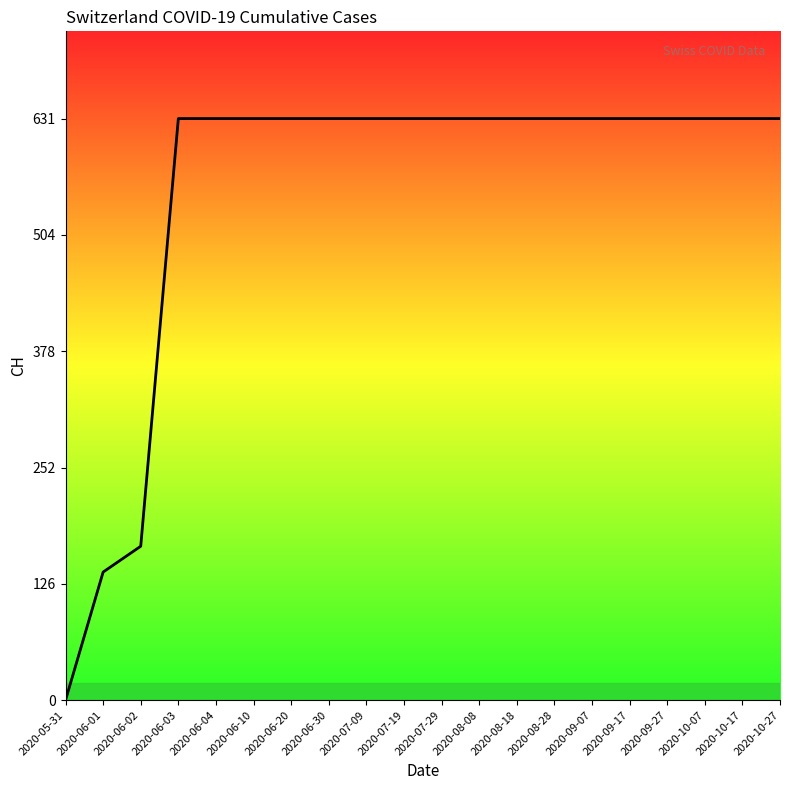

Between 2020-05-31 and 2020-09-27, which is larger?

2020-09-27